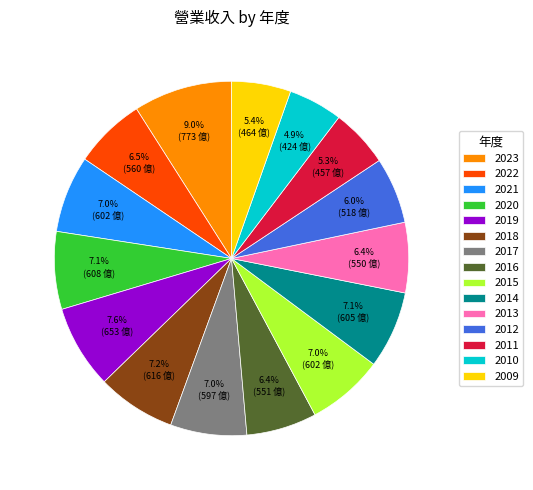

True or false: 2020 accounts for 19% of the total.

False